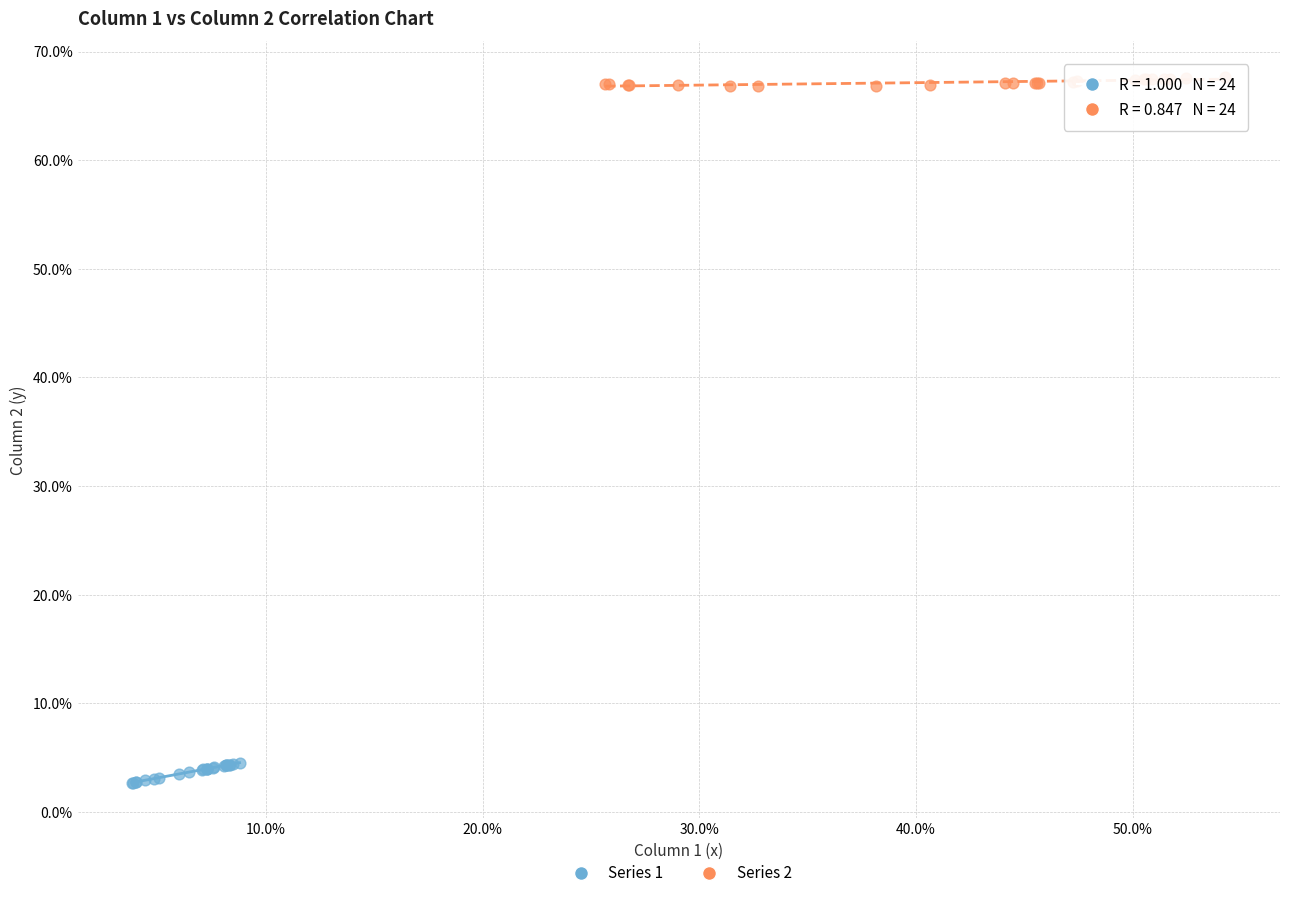

Which series contains the lowest Y value?

Series 1